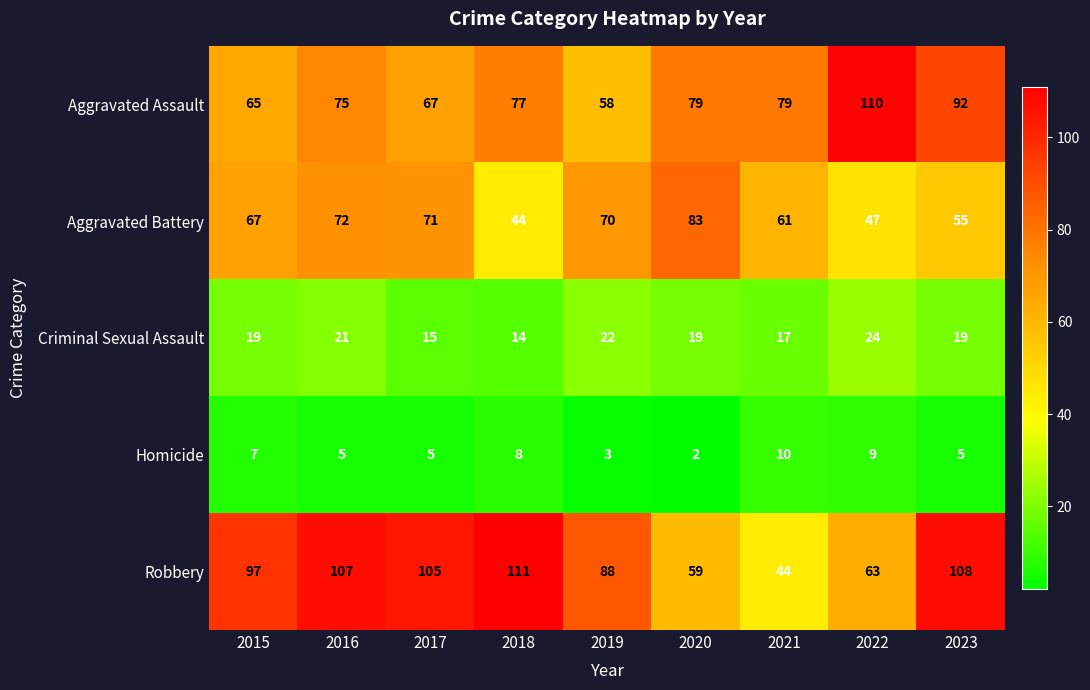

Which series has the largest range (max minus min)?

Robbery